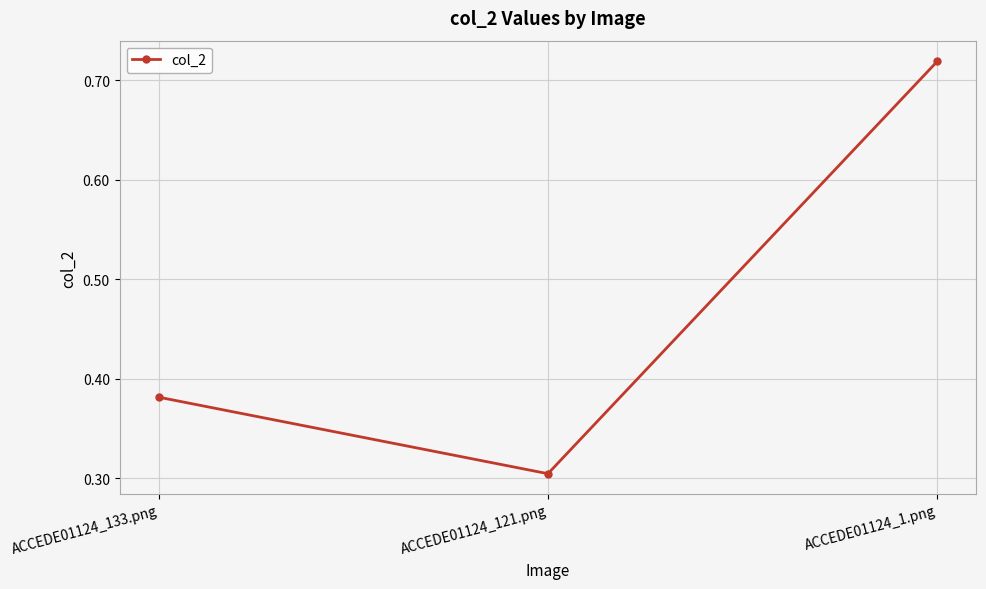

Between ACCEDE01124_1.png and ACCEDE01124_121.png, which is larger?

ACCEDE01124_1.png